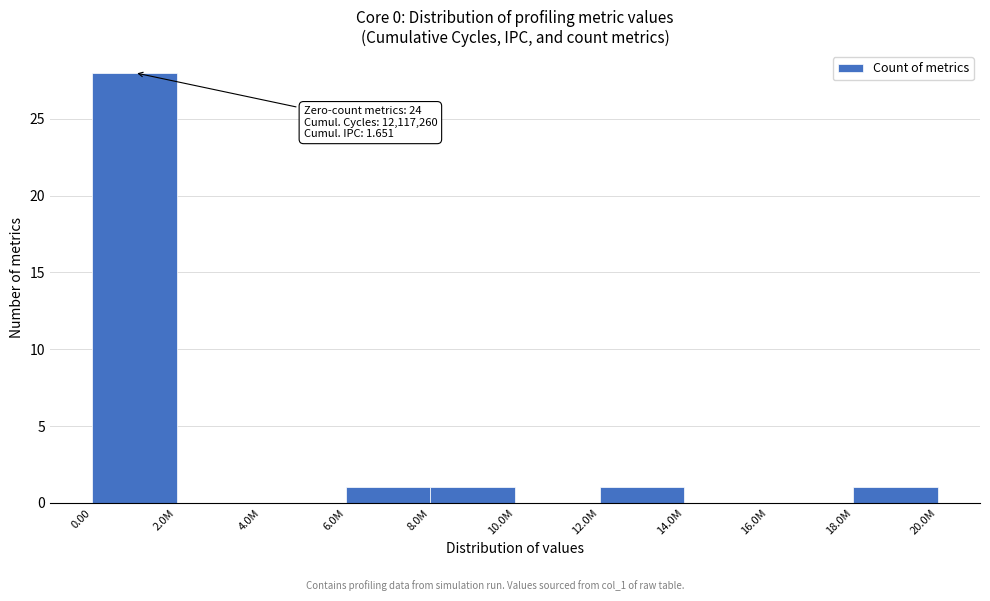

Reading left to right, list all the values displayed in this chart.

0.00=28	2.0M=0	4.0M=0	6.0M=1	8.0M=1	10.0M=0	12.0M=1	14.0M=0	16.0M=0	18.0M=1